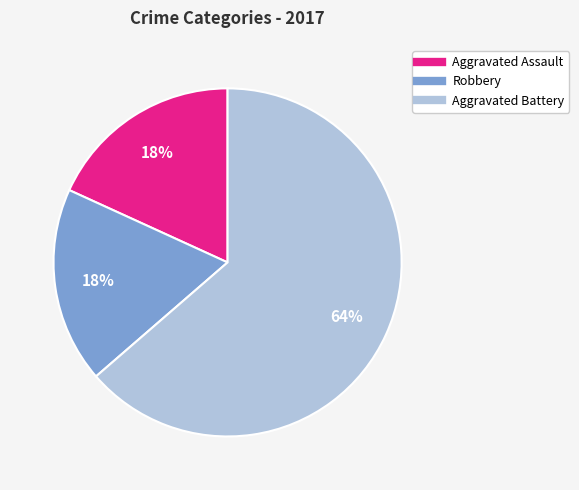

To the nearest percent, what is the average slice percentage?

33%